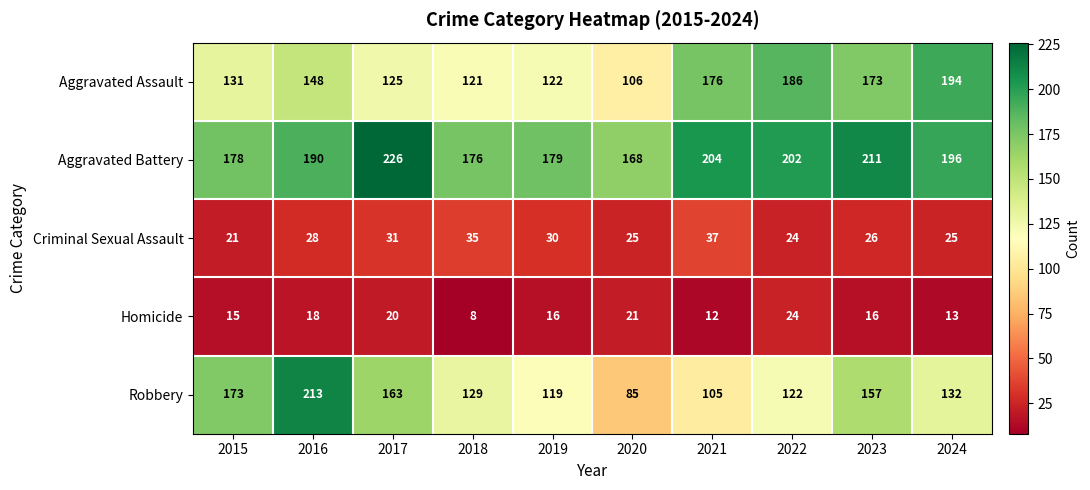

At 2024, list the series in order from smallest to largest.

Homicide, Criminal Sexual Assault, Robbery, Aggravated Assault, Aggravated Battery